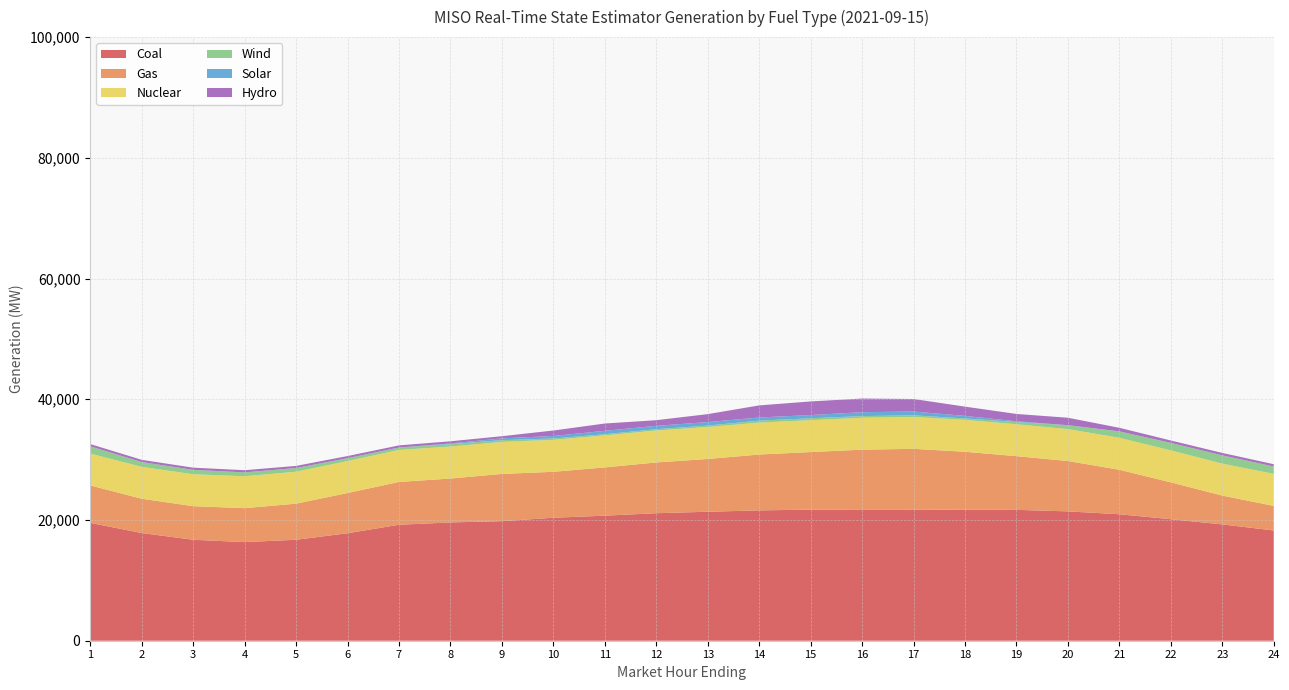

Reading left to right, what are all the values shown in this chart?

Coal: 19524.7	17844.2	16729.1	16336.5	16726.8	17807.4	19208.3	19596.5	19810.2	20372.0	20716.1	21125.4	21367.8	21593.4	21717.1	21743.7	21732.7	21695.4	21679.1	21430.6	20953.6	20130.9	19272.9	18262.6
Gas: 6203.8	5681.0	5559.9	5623.5	5981.4	6659.8	7095.5	7270.1	7822.3	7612.4	7996.6	8408.3	8741.3	9254.8	9537.8	9908.8	10056.8	9608.6	8897.8	8340.1	7369.0	6101.8	4769.5	4074.8
Nuclear: 5276.2	5284.5	5288.3	5289.4	5291.2	5297.3	5297.7	5299.1	5302.0	5299.8	5301.2	5294.4	5291.4	5289.3	5283.9	5285.1	5285.9	5283.1	5284.8	5291.3	5296.0	5298.4	5297.1	5302.3
Wind: 1204.9	795.6	732.0	640.2	610.9	477.5	406.4	411.2	288.0	217.2	203.3	212.3	242.7	321.9	312.9	275.6	262.8	238.7	368.3	641.9	1060.3	1235.0	1365.3	1217.6
Solar: 0.0	0.0	0.0	0.0	0.0	0.0	0.4	103.3	300.5	422.3	552.6	564.8	580.4	526.1	537.1	649.3	631.1	424.7	123.9	7.3	6.9	6.9	6.9	6.9
Hydro: 370.3	363.1	361.2	359.7	351.8	351.9	353.0	359.4	360.7	899.9	1214.9	930.8	1314.7	2000.4	2252.8	2259.5	2078.6	1531.3	1214.5	1230.0	587.4	400.0	397.4	378.0